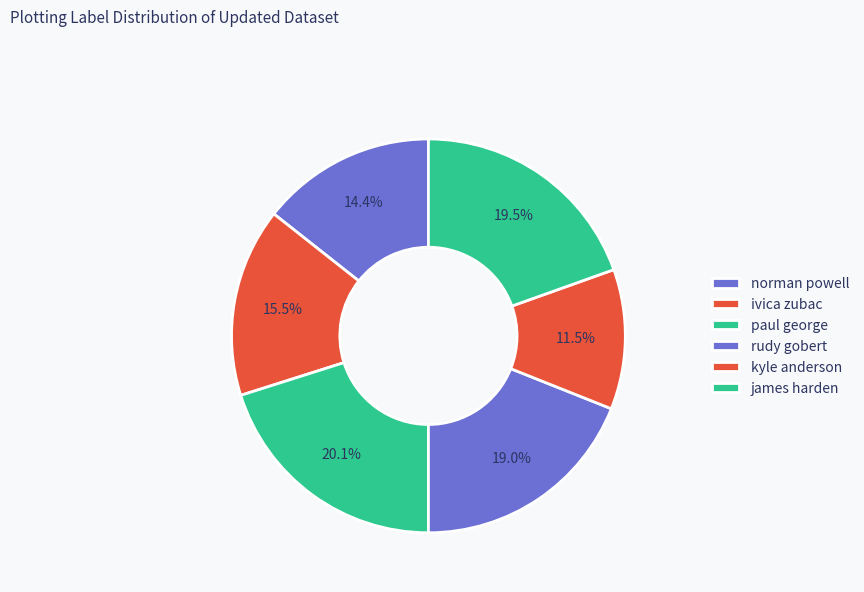

To the nearest percent, what is the combined percentage of rudy gobert and norman powell?

33%